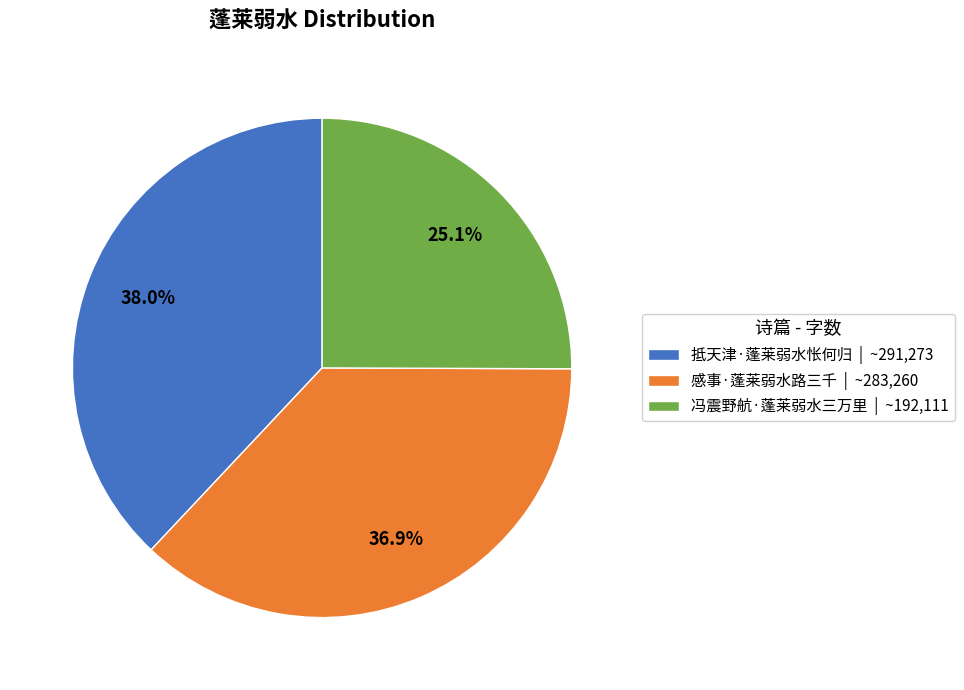

Rank the categories by value from highest to lowest.

抵天津·蓬莱弱水怅何归, 感事·蓬莱弱水路三千, 冯震野航·蓬莱弱水三万里